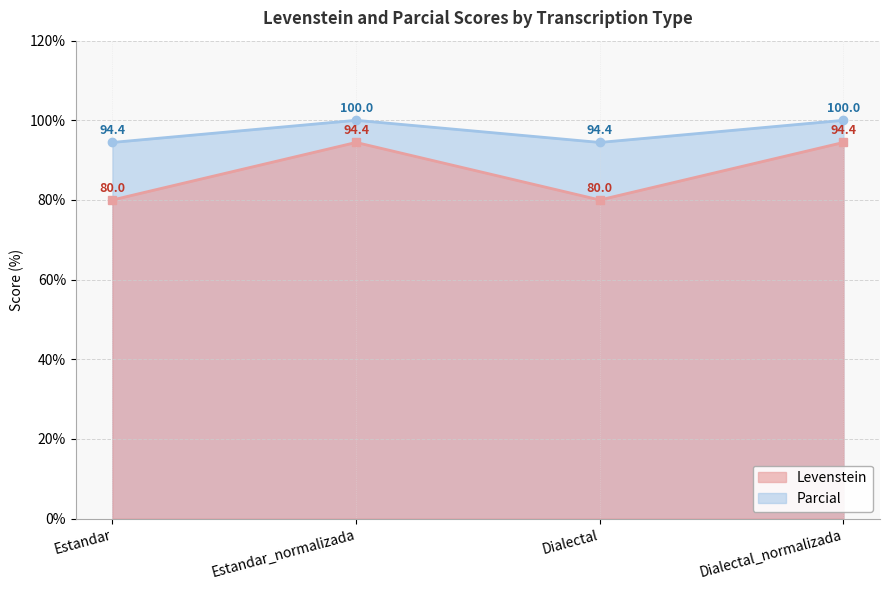

How many interior local peaks does the Parcial series have?

1